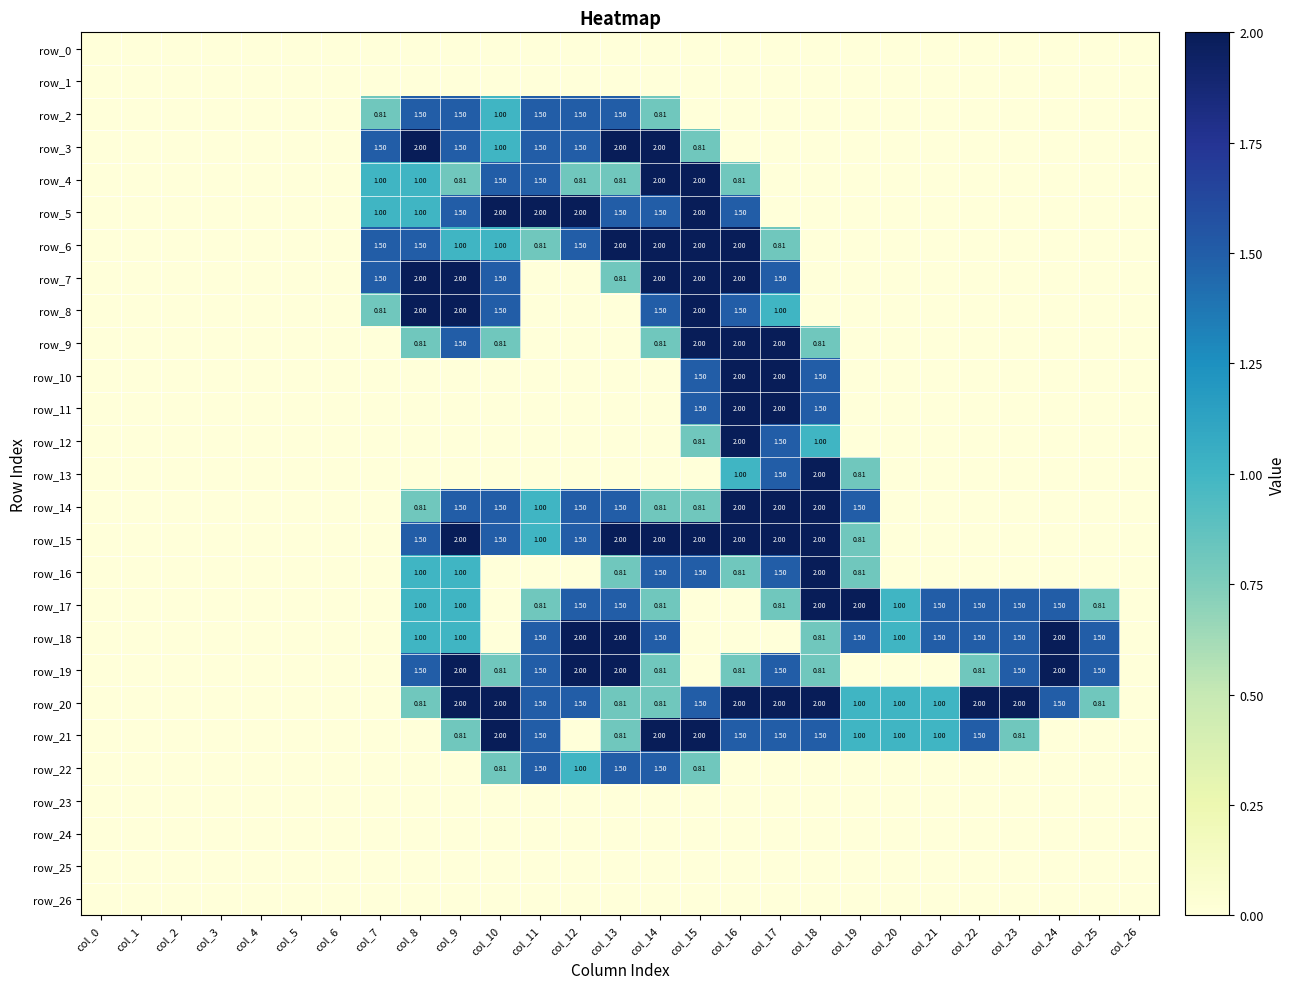

Which series changed the most between col_6 and col_12?

row_5